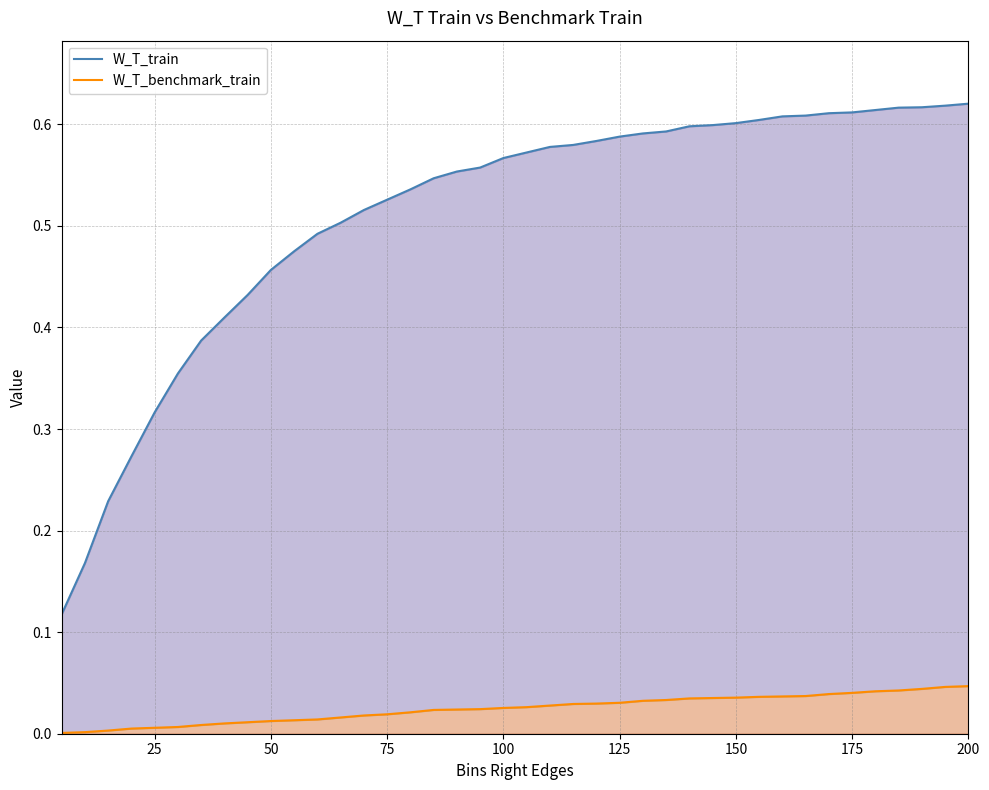

True or false: W_T_train and W_T_benchmark_train cross at least once.

False